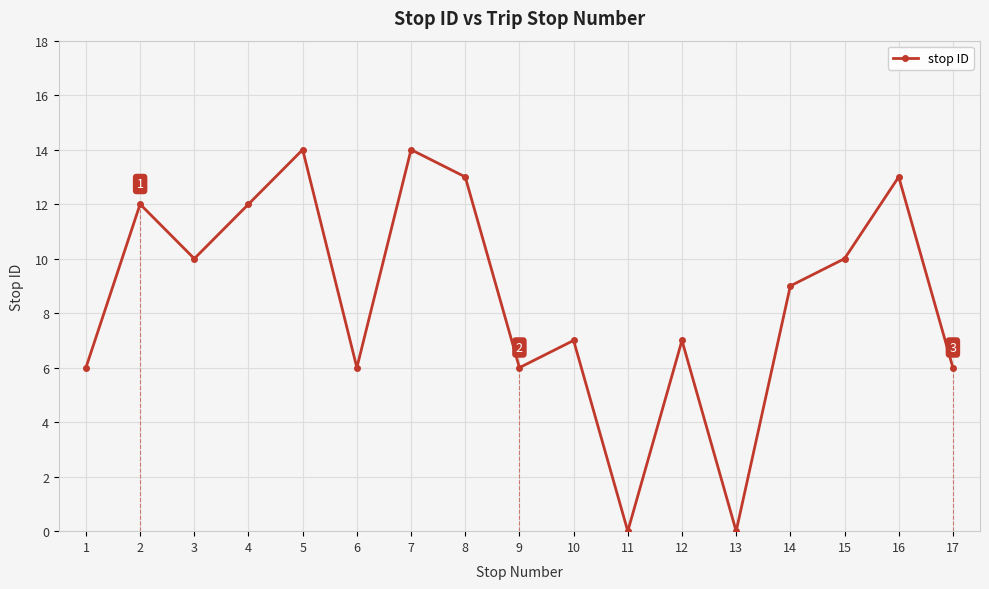

What is the difference between the maximum and minimum values?

14